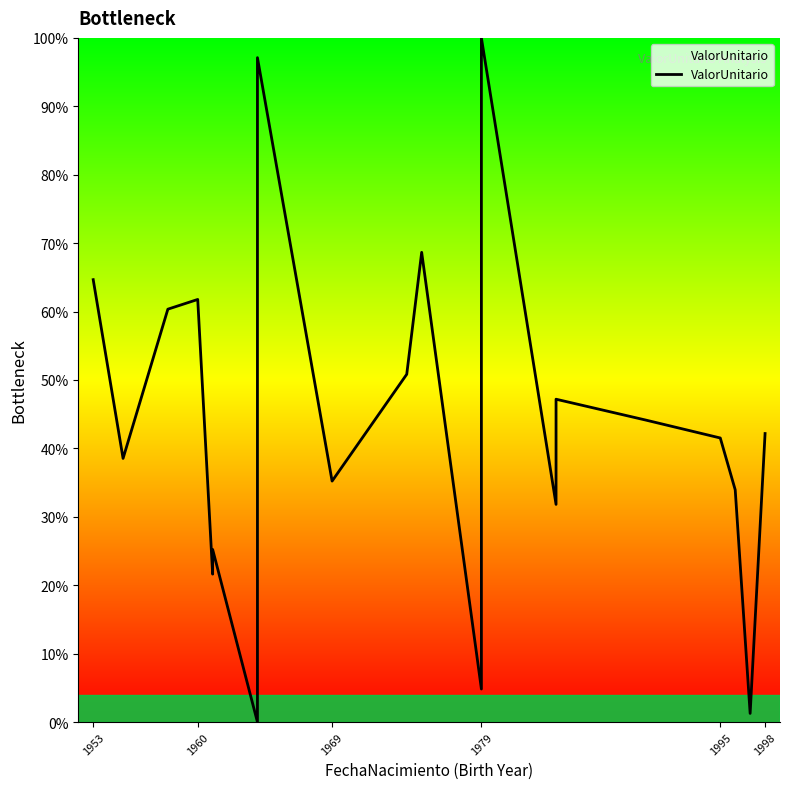

Where is the data nearest to the value 50?

9